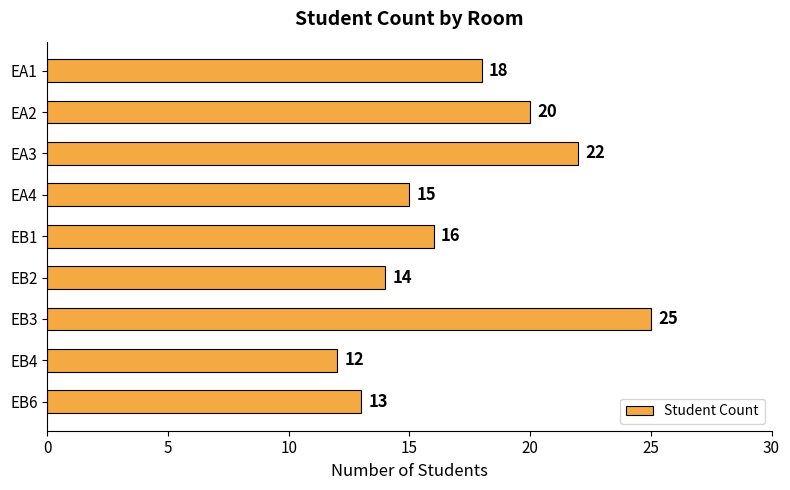

Rank the categories by value from lowest to highest.

EB4, EB6, EB2, EA4, EB1, EA1, EA2, EA3, EB3